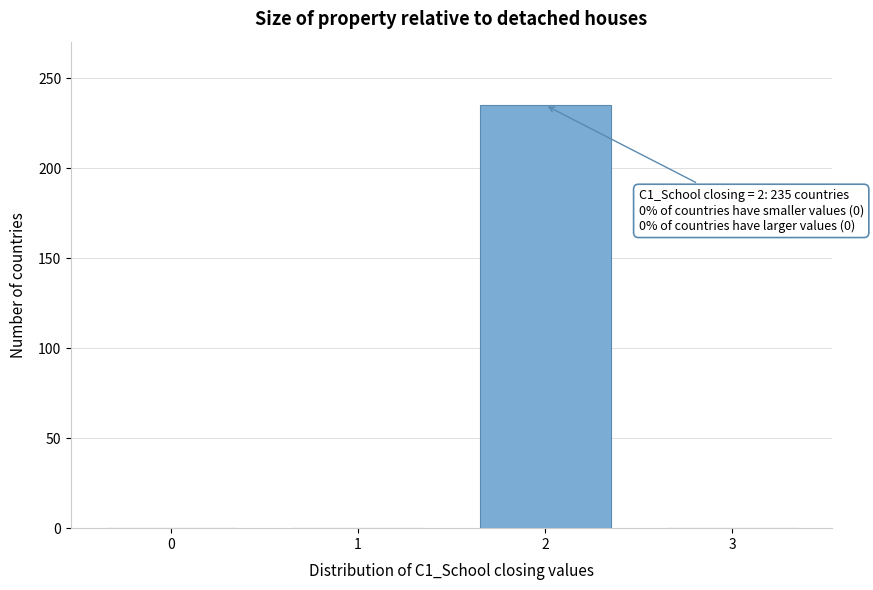

Reading right to left, extract all data points from this chart.

3=0	2=235	1=0	0=0